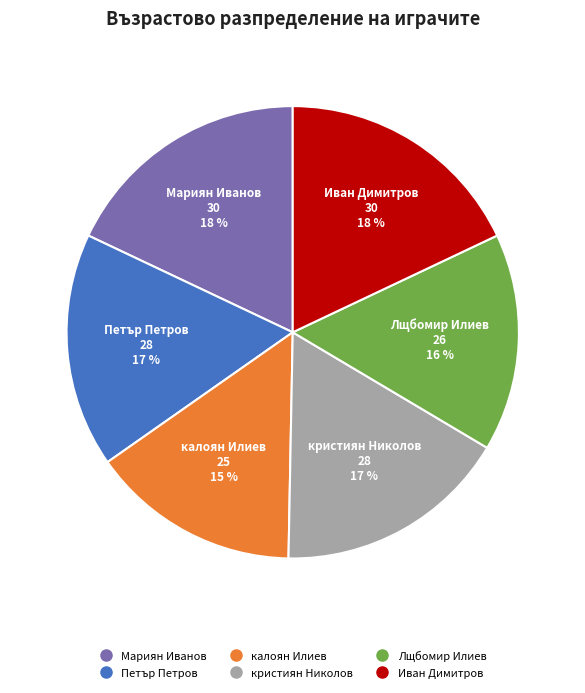

Does any single category account for the majority?

No